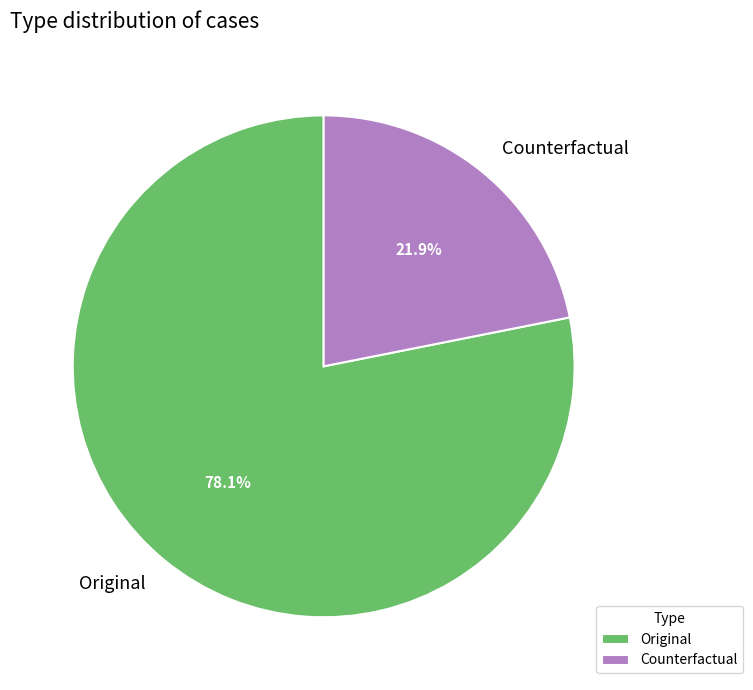

The Original slice represents 78% of the pie. True or false?

True